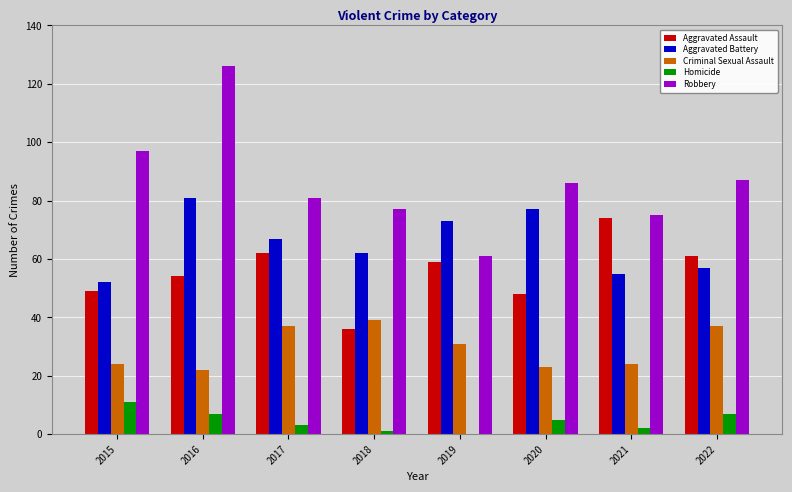

Which series has the largest range (max minus min)?

Robbery